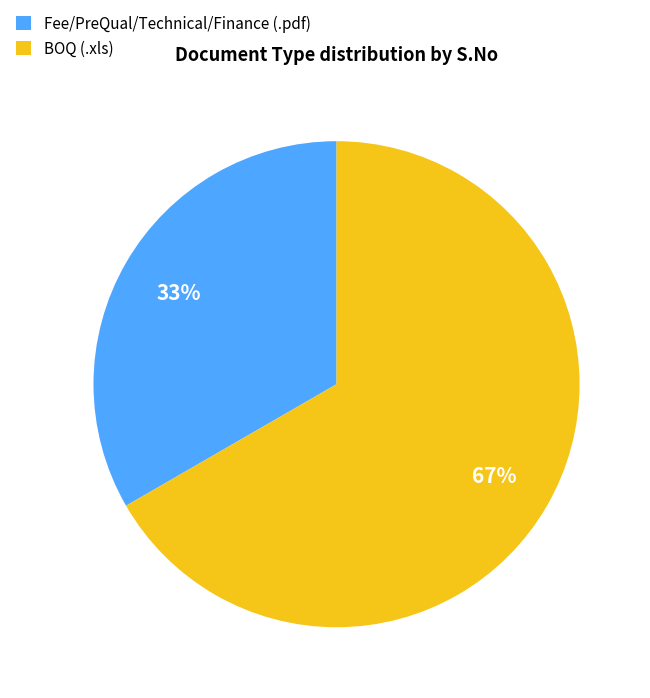

Which has a higher value, Fee/PreQual/Technical/Finance (.pdf) or BOQ (.xls)?

BOQ (.xls)